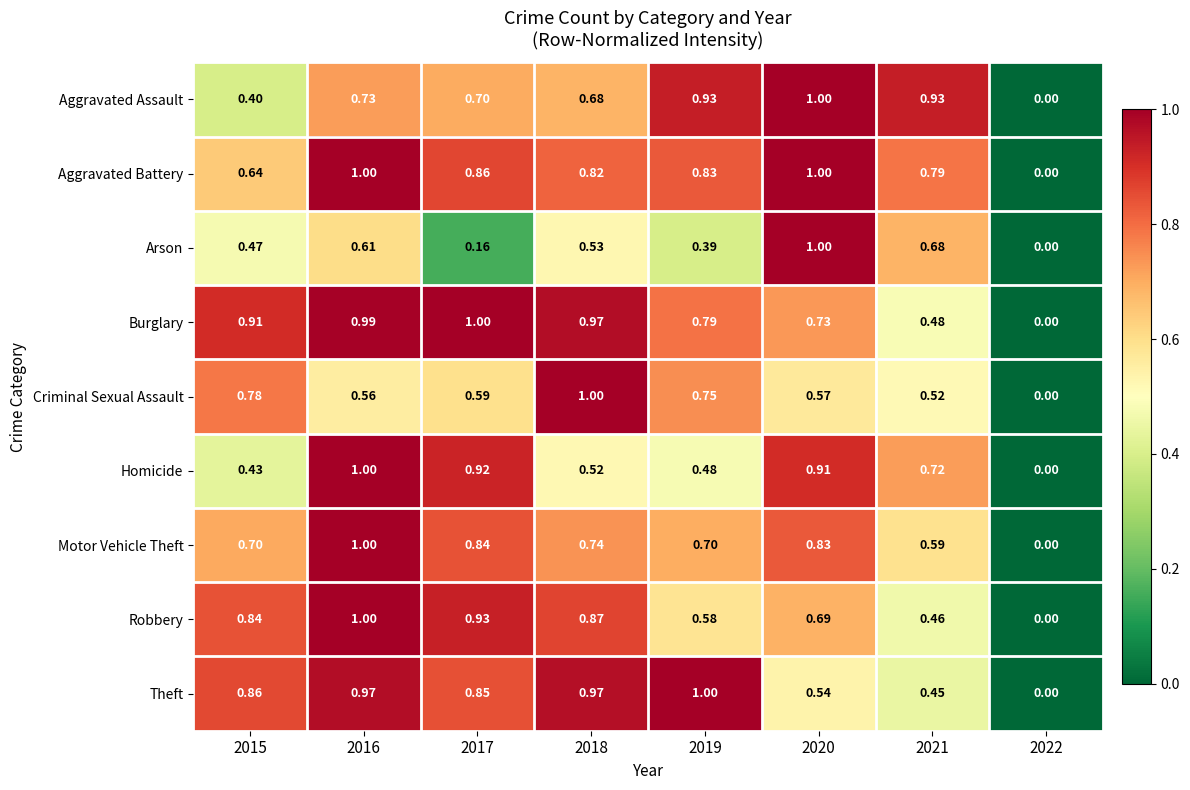

Which series changed the most between 2018 and 2021?

Theft